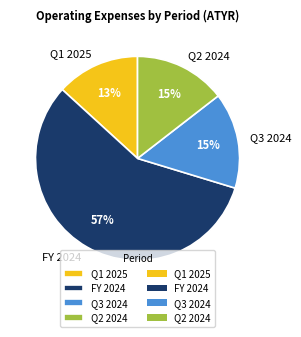

Is the sum of Q3 2024 and Q1 2025 greater than half?

No